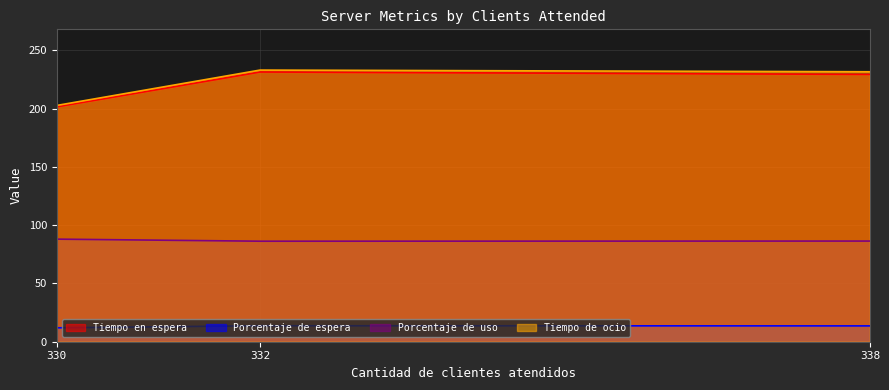

Does the chart have visible grid lines?

Yes